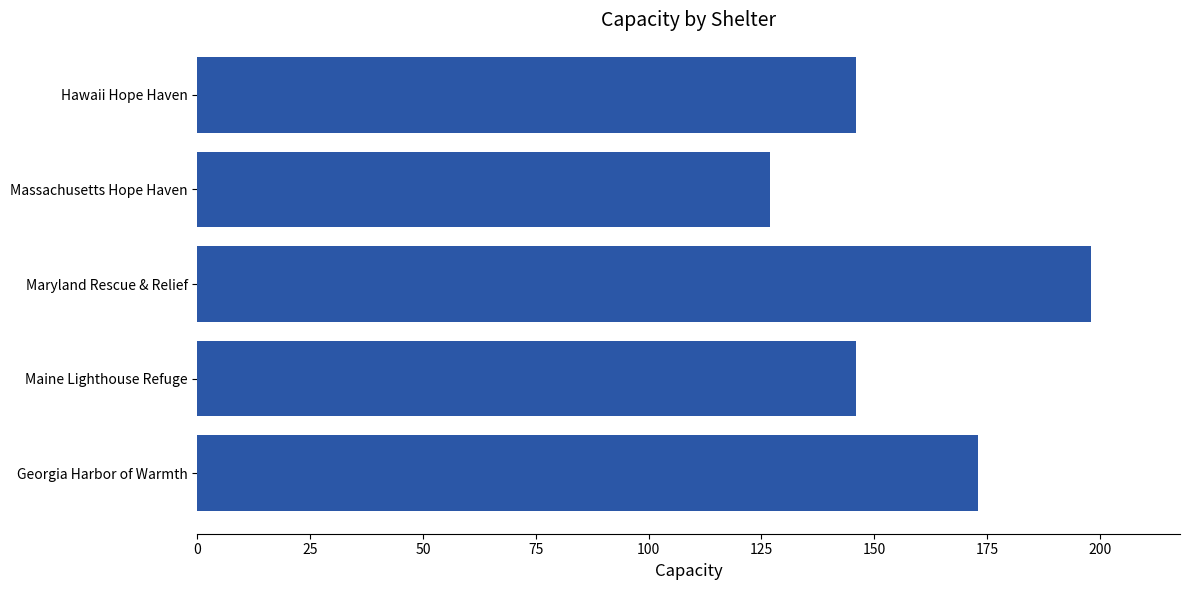

What is the sum of the values at Maryland Rescue & Relief and Hawaii Hope Haven?

344